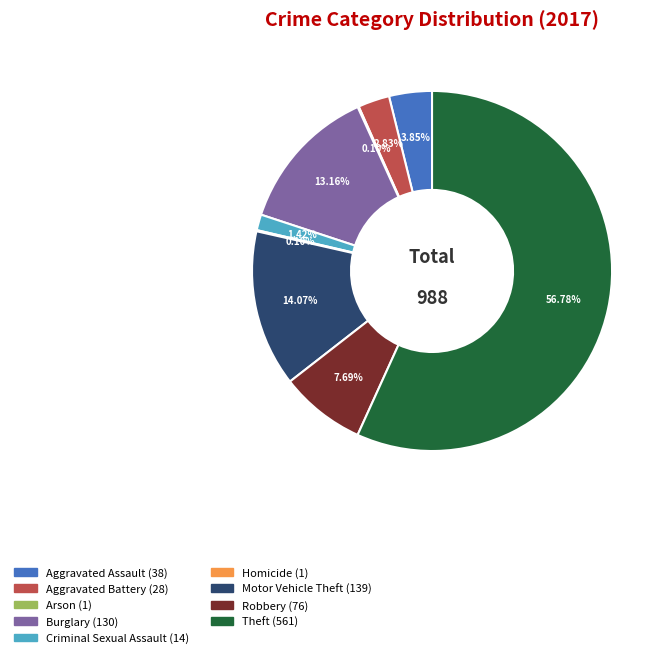

Does Robbery account for over 50% of the chart?

No